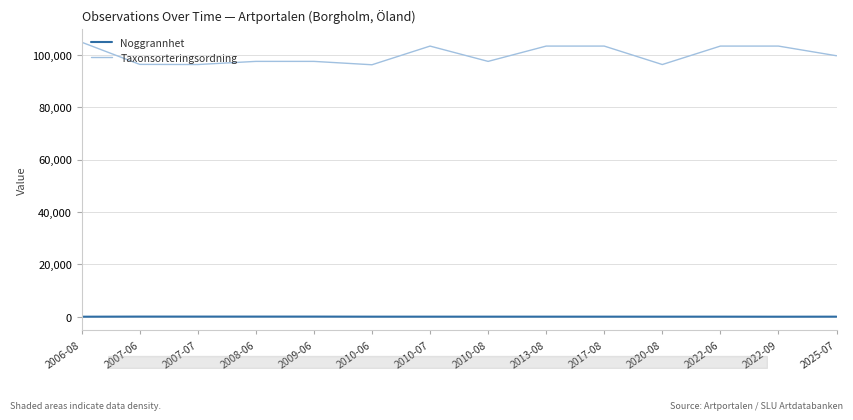

True or false: Noggrannhet and Taxonsorteringsordning intersect in this chart.

False